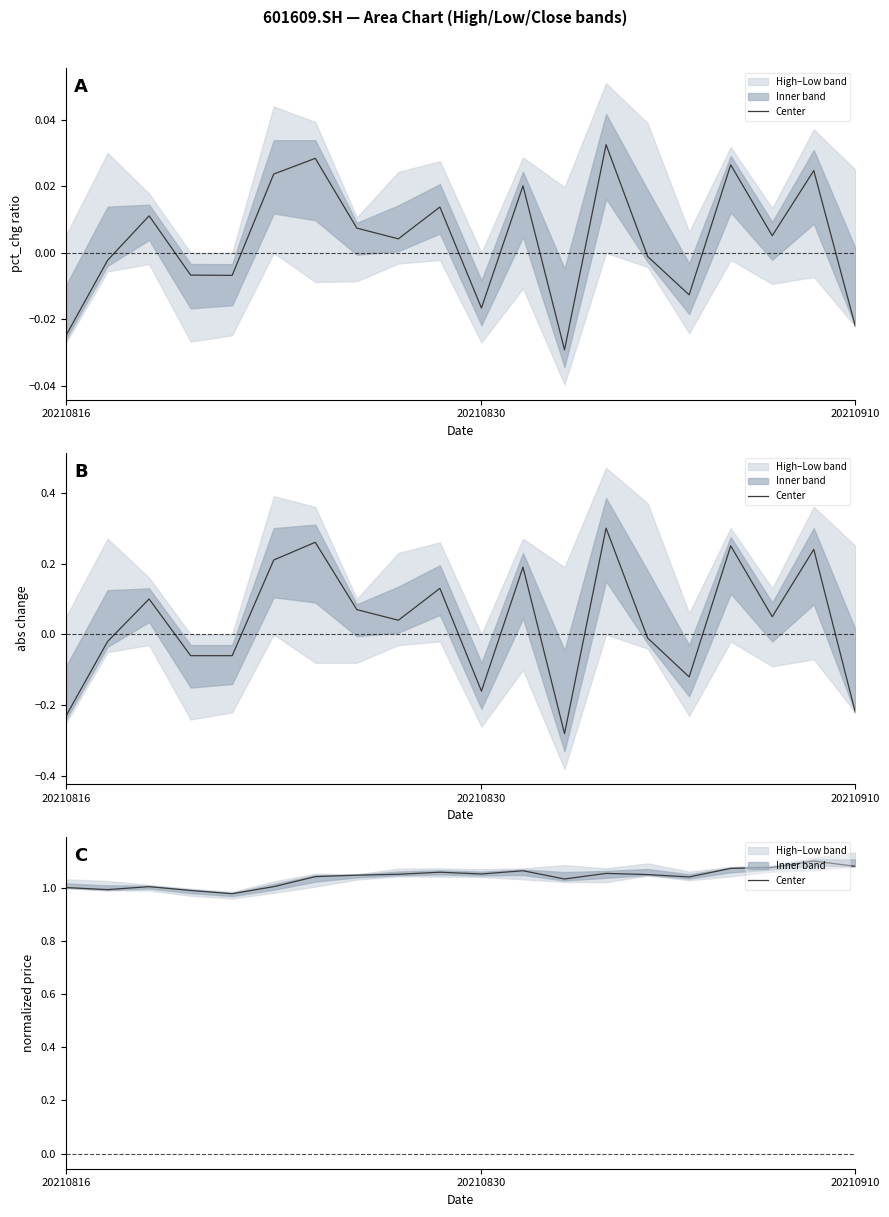

What is the greatest value displayed?

1.1